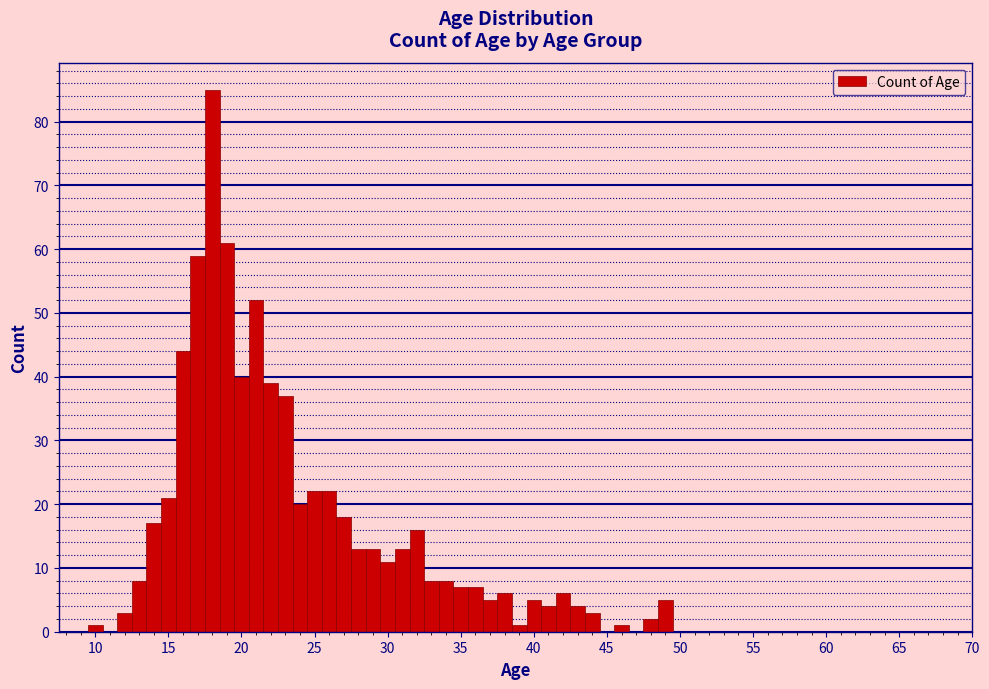

Read against the x-axis, roughly where is the centre of the tallest bar?

18.0